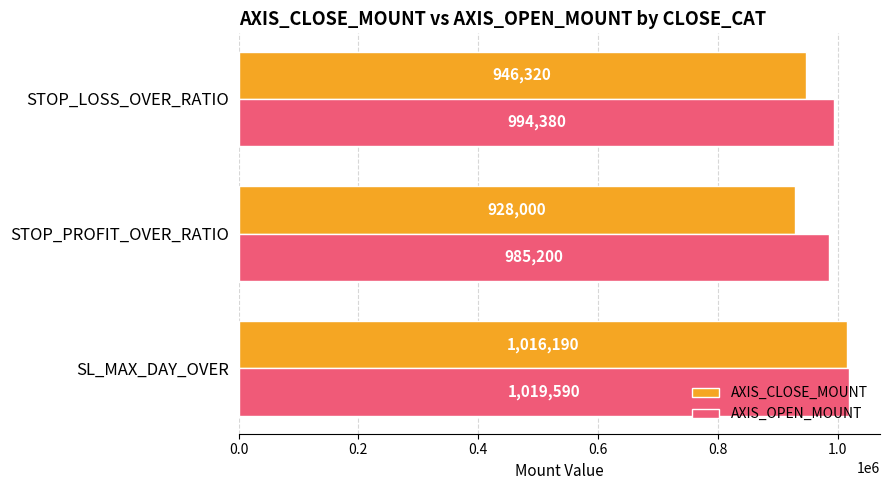

At which label is AXIS_CLOSE_MOUNT closest to 972095?

STOP_LOSS_OVER_RATIO